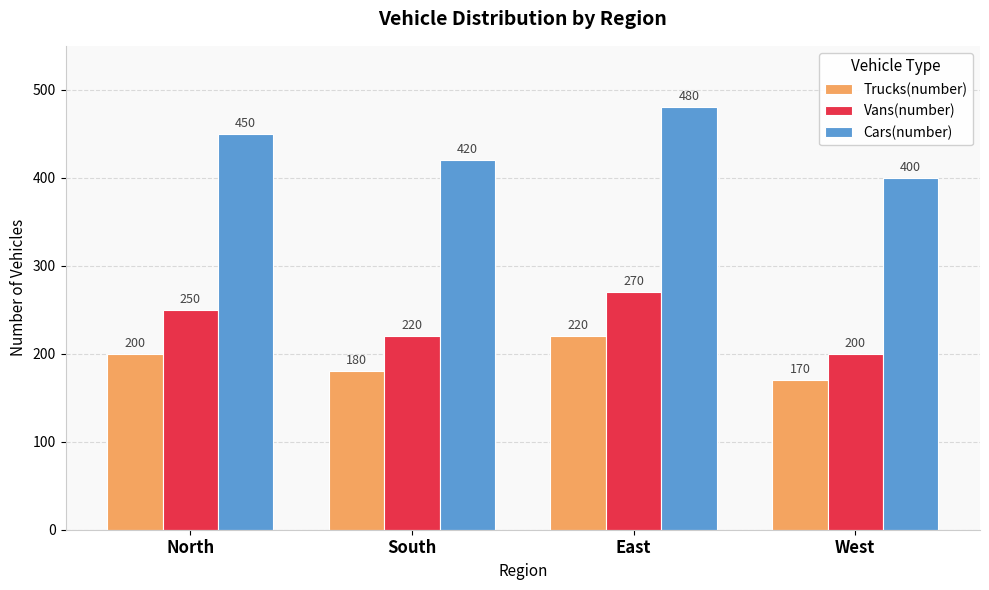

How many Cars(number) values are between 420 and 480?

3